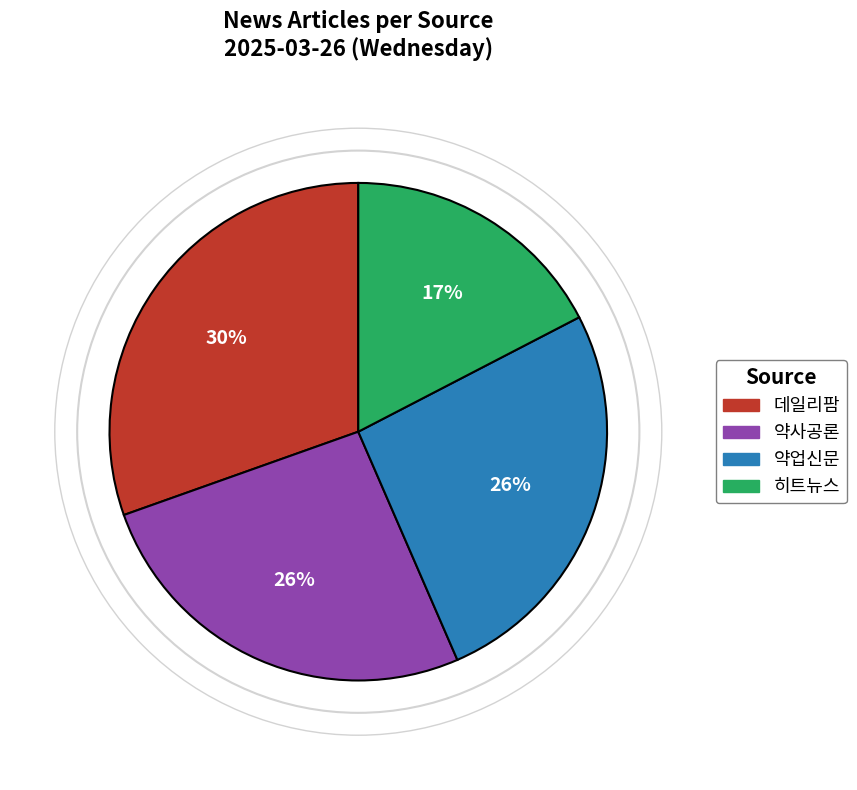

Is 약업신문 the majority of the pie?

No